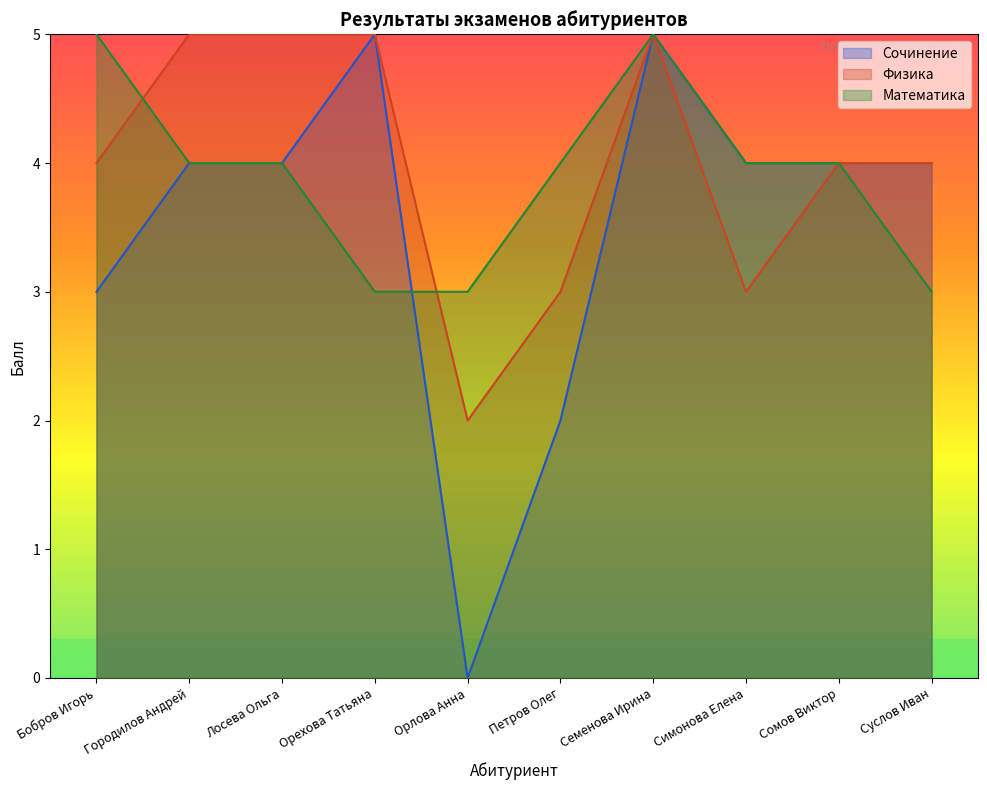

How many lines are shown in the chart?

3